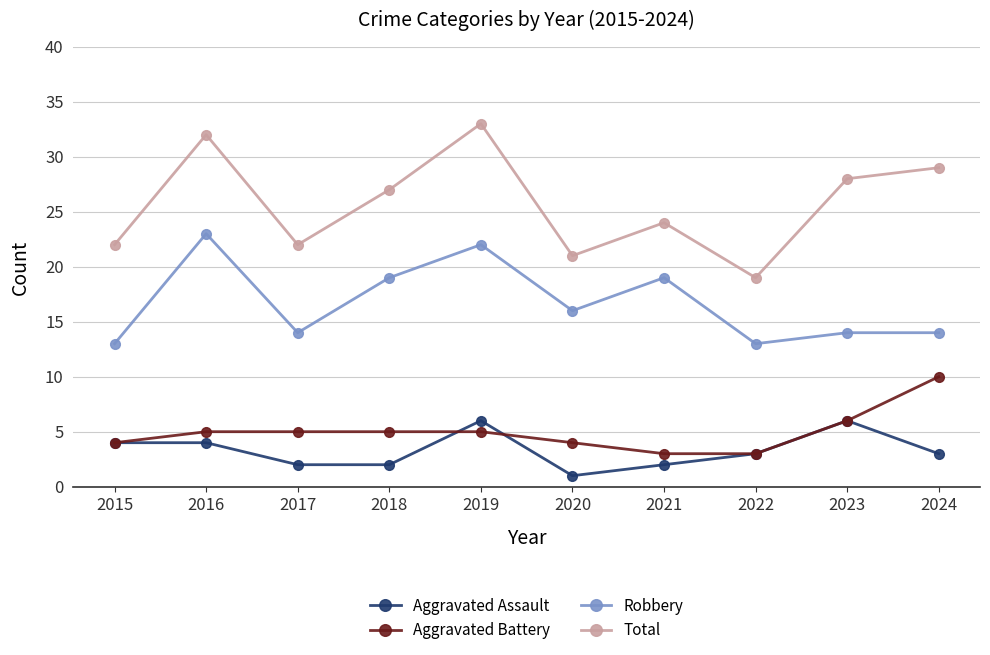

The Aggravated Assault series shows 3 at 2019. True or false?

False